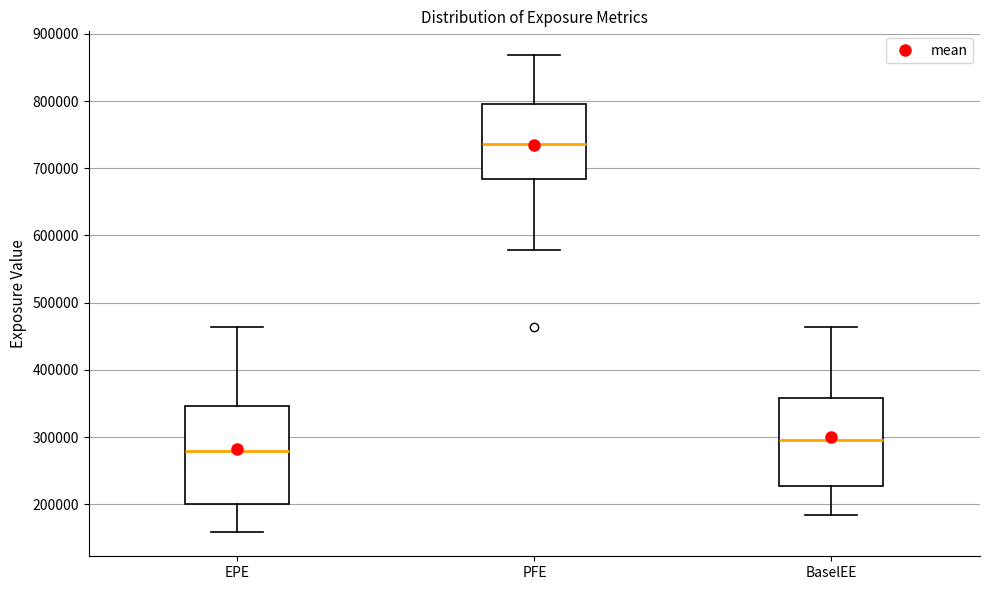

Which box's median line is the lowest?

EPE